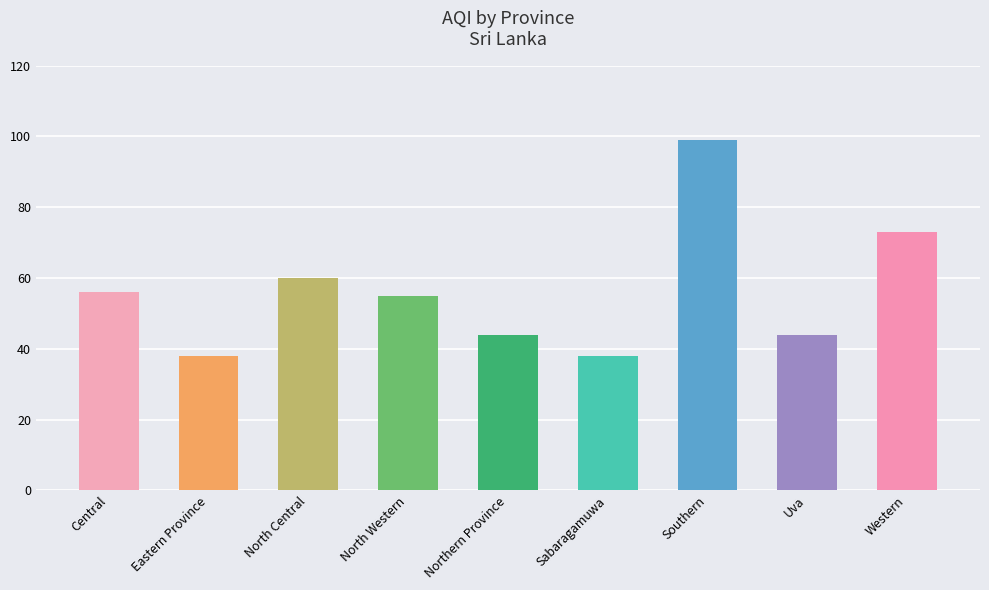

How many series are shown in this chart?

1